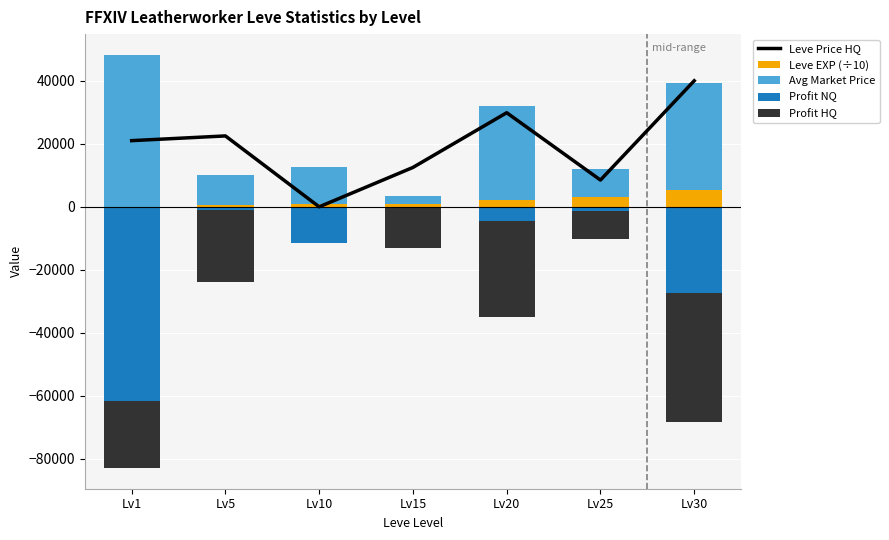

How many values in the Profit NQ series exceed -4460?

3